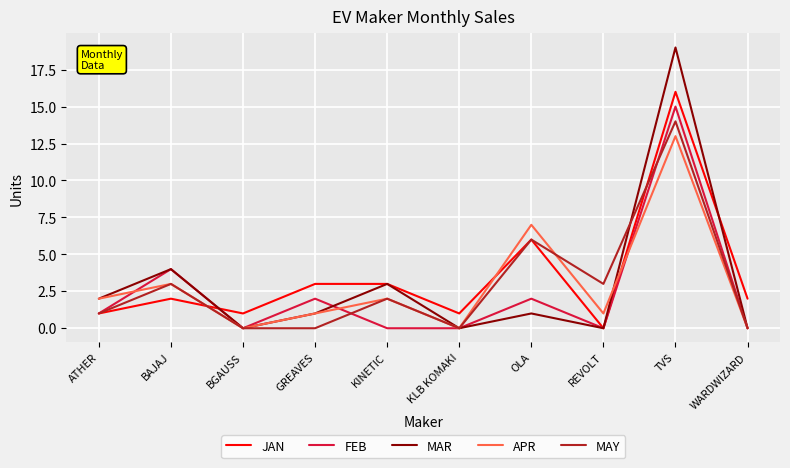

Between KLB KOMAKI and OLA, which series saw the biggest shift?

APR